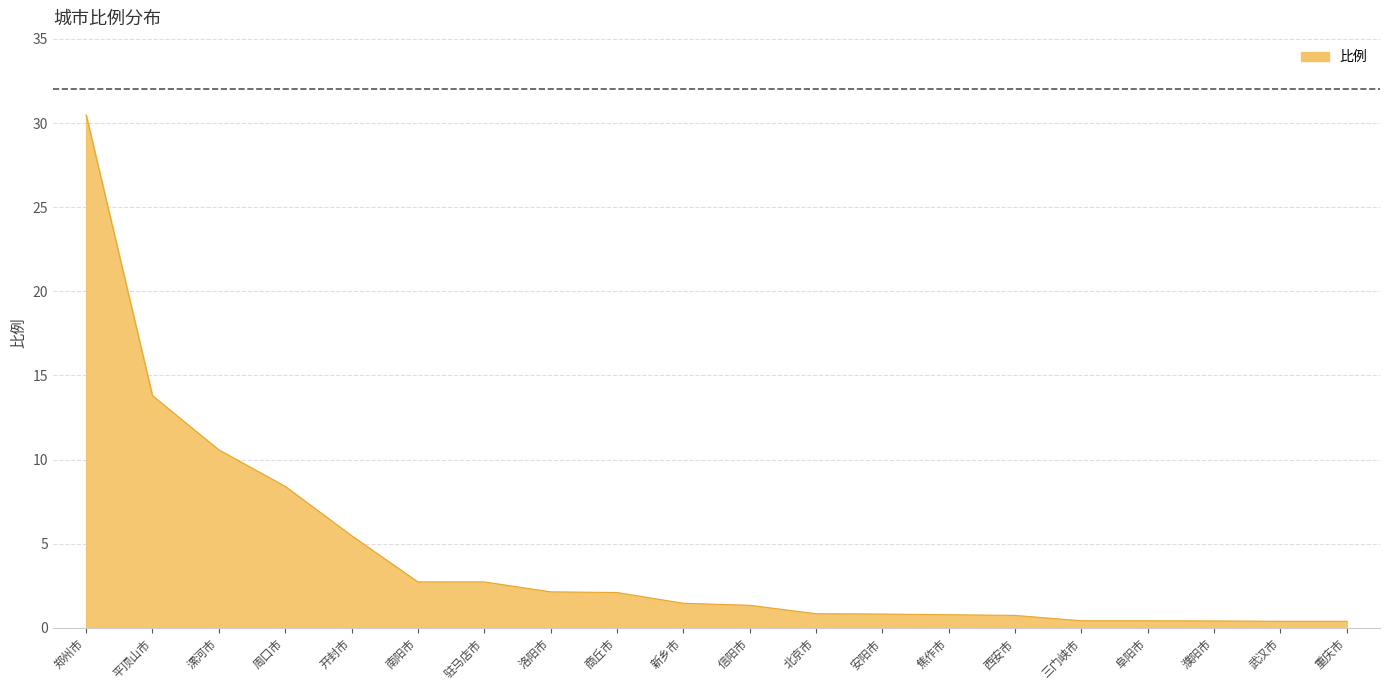

How many distinct data groups are displayed?

1